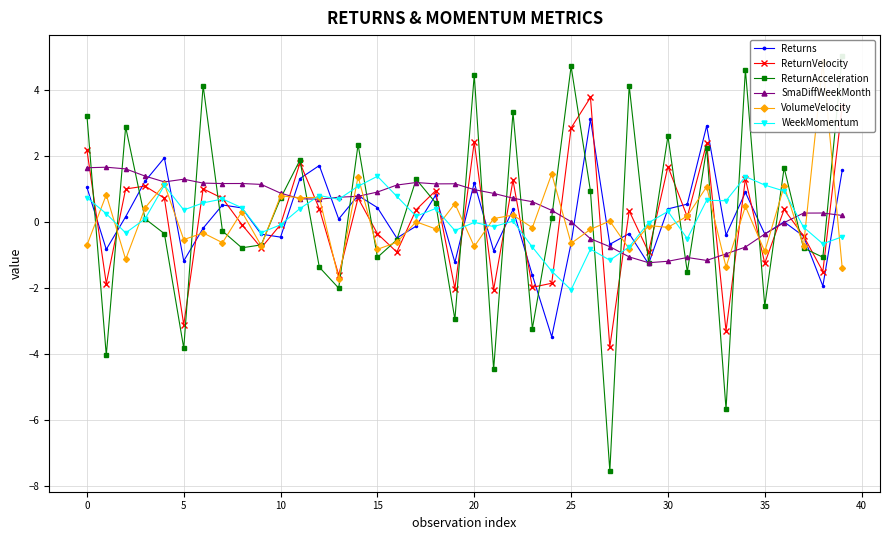

How many data points in ReturnAcceleration are less than 0?

20